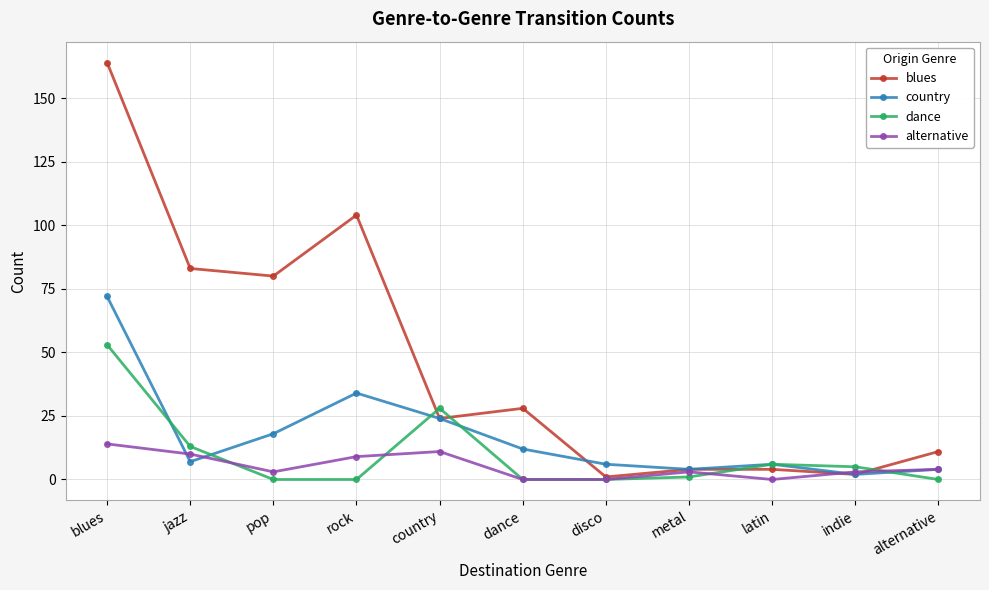

What is the label of the 1st point from the right?

alternative